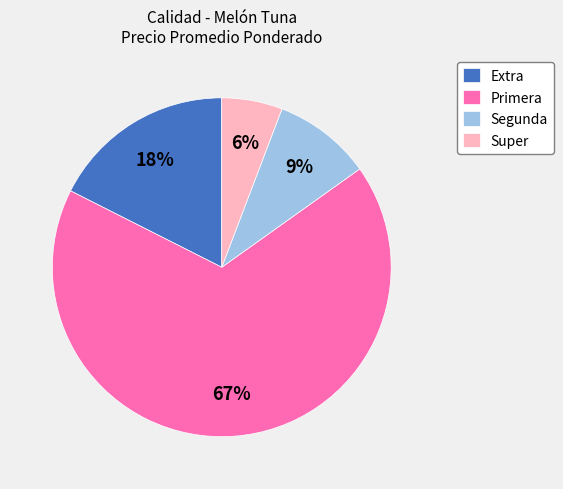

Do Super and Extra together represent more than half of the pie?

No